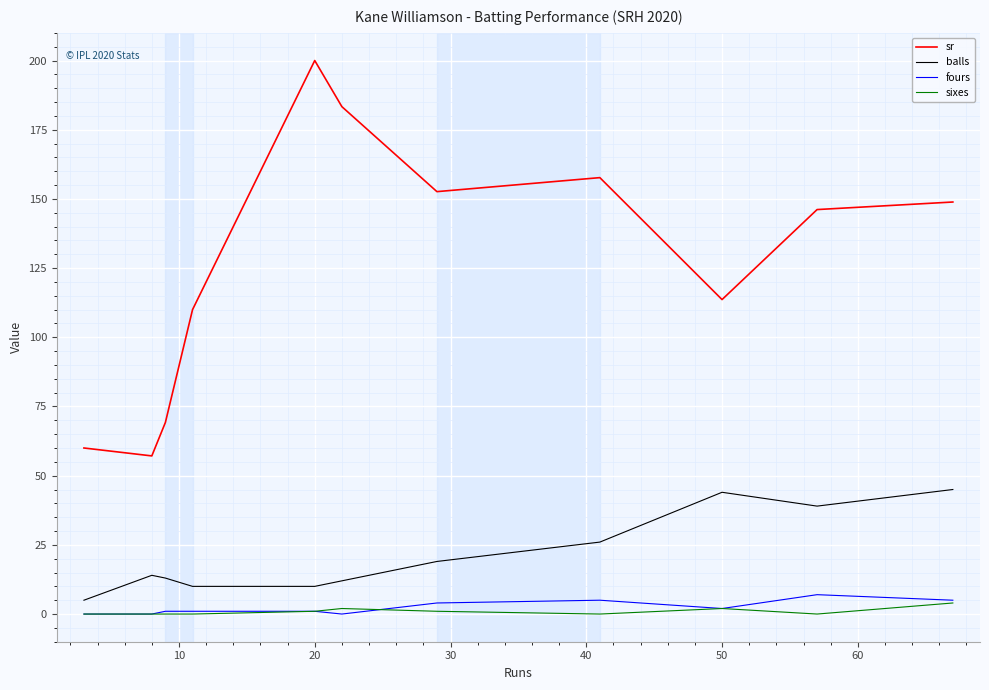

True or false: fours and sr intersect in this chart.

False